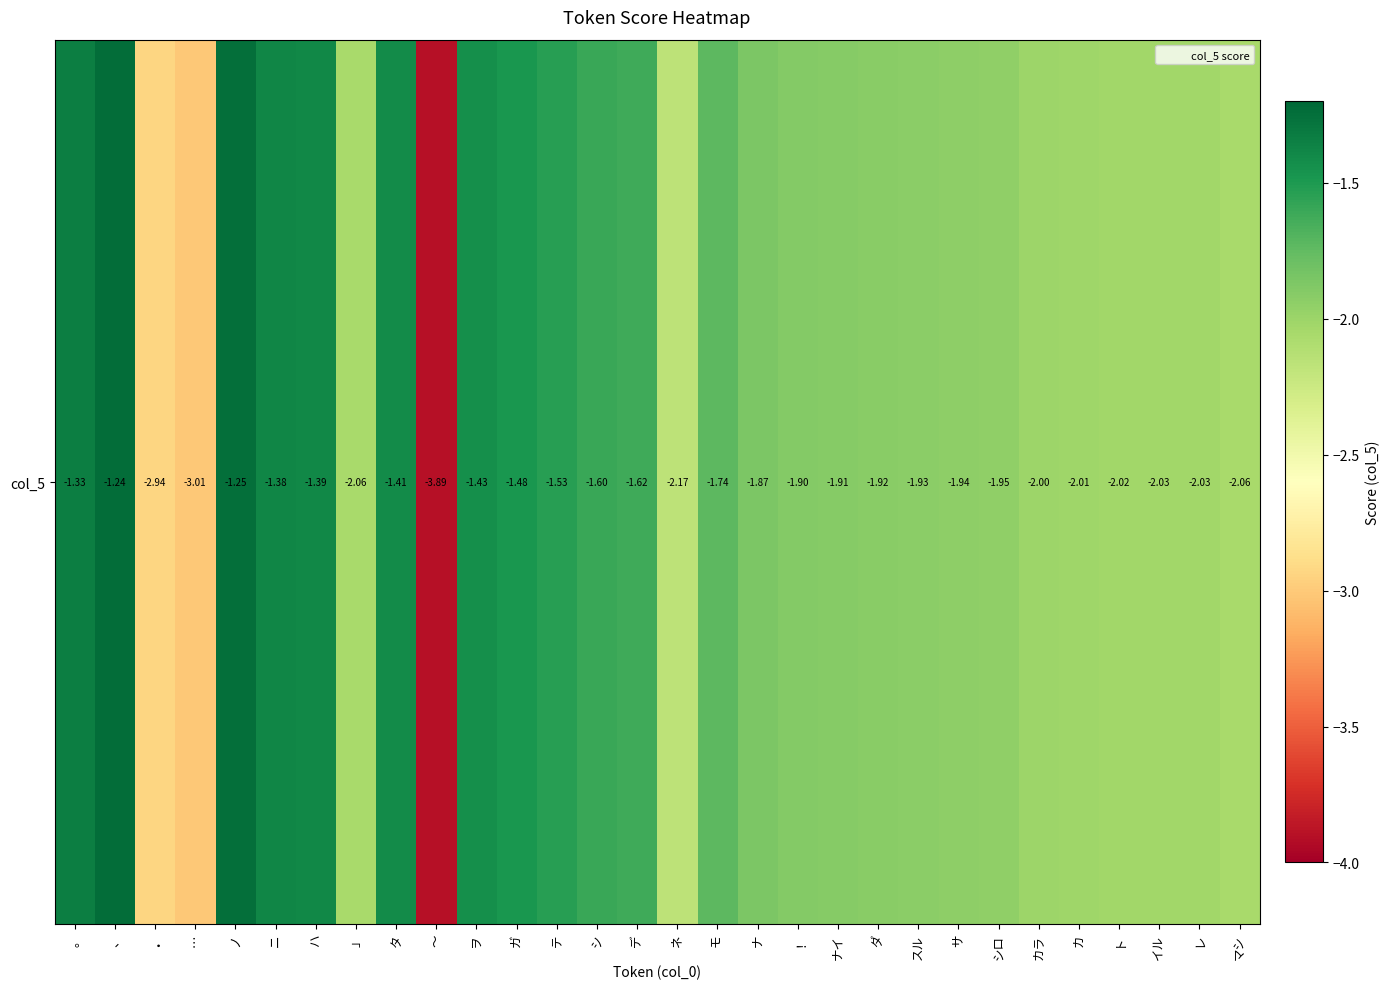

What is the approximate value at 」?

-2.1